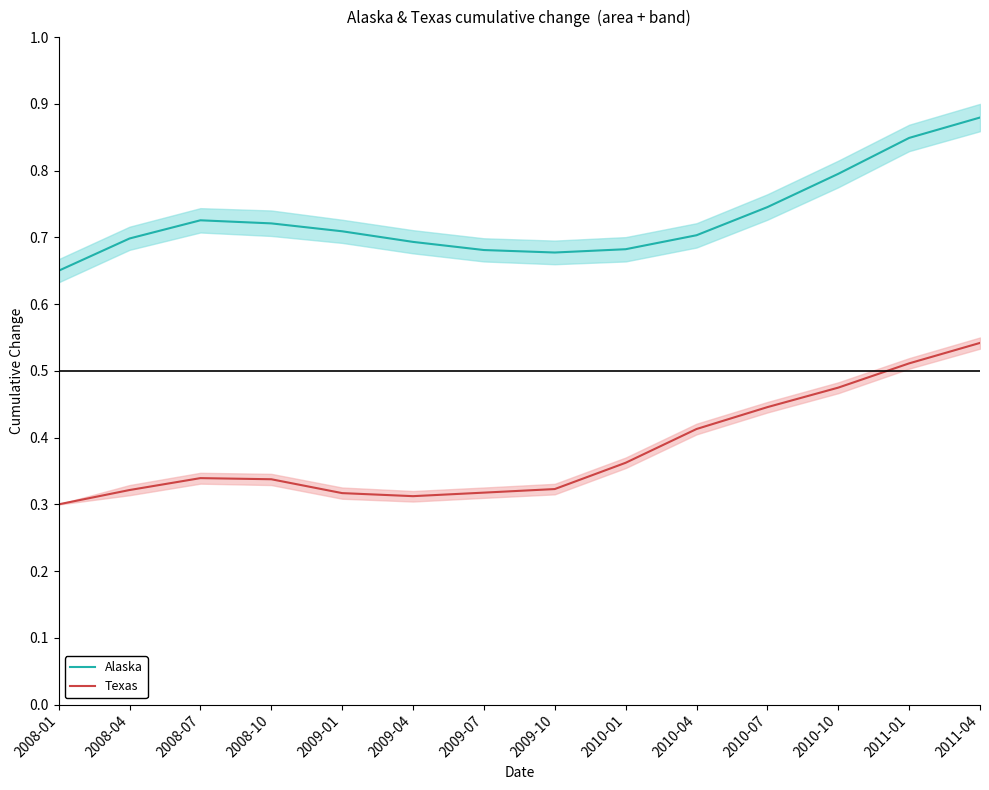

Between 2009-10 and 2010-01, which series saw the biggest shift?

Texas